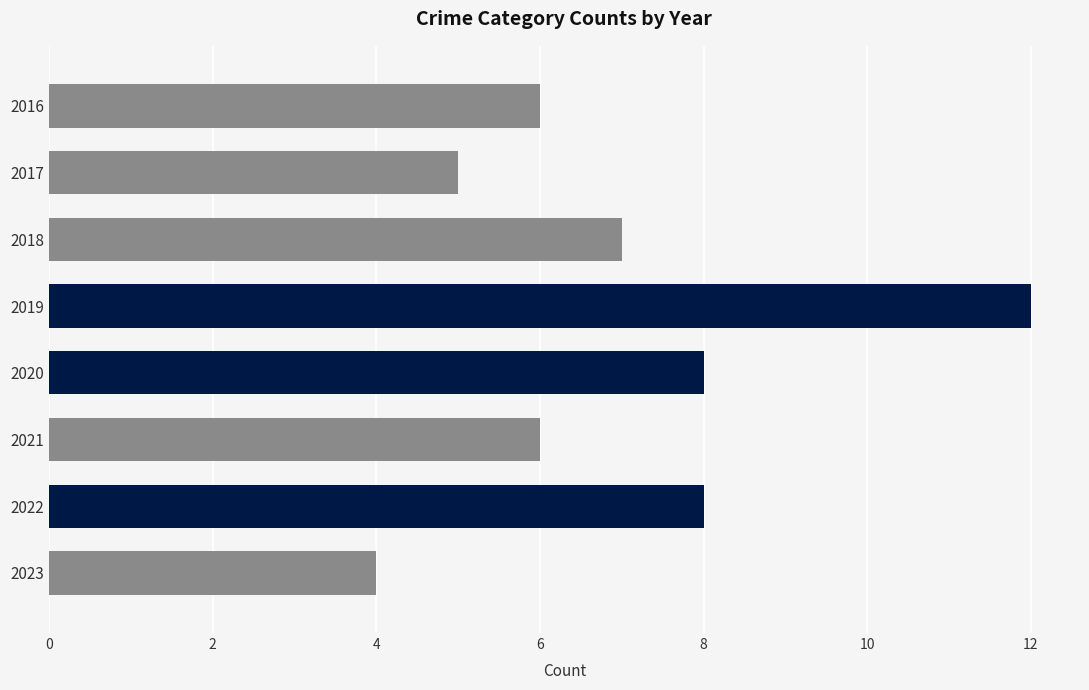

What is the difference between the second highest and minimum values?

4